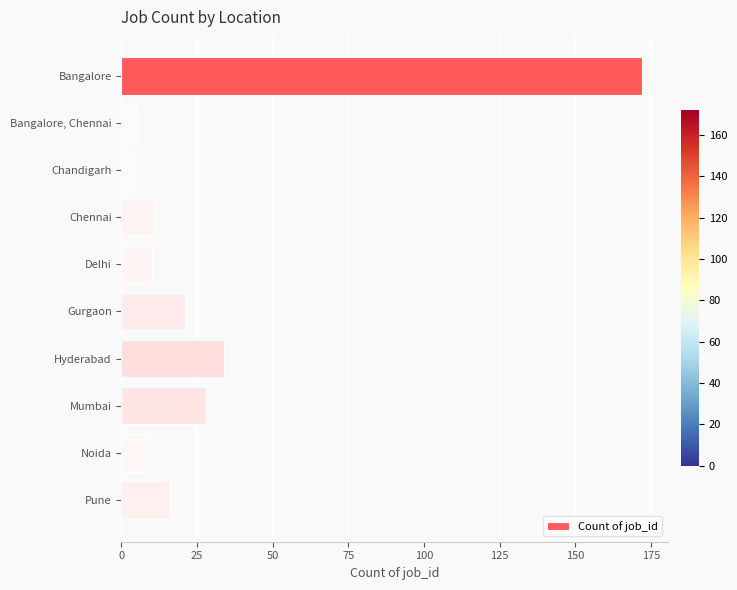

What is the greatest value displayed?

172